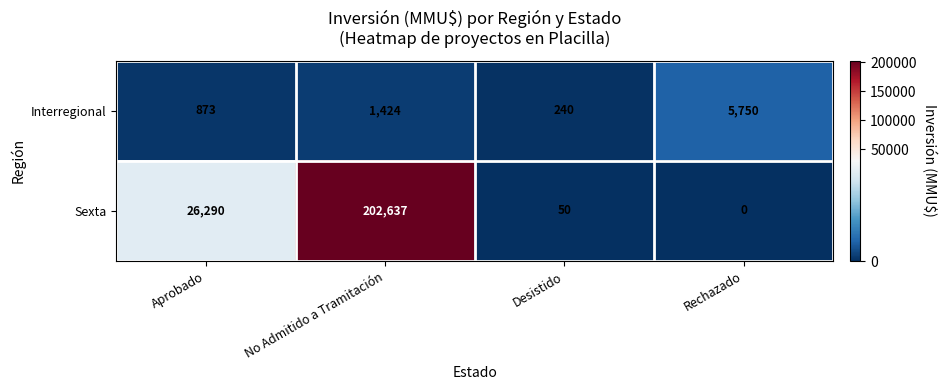

Between Desistido and Rechazado, which series saw the biggest shift?

Interregional